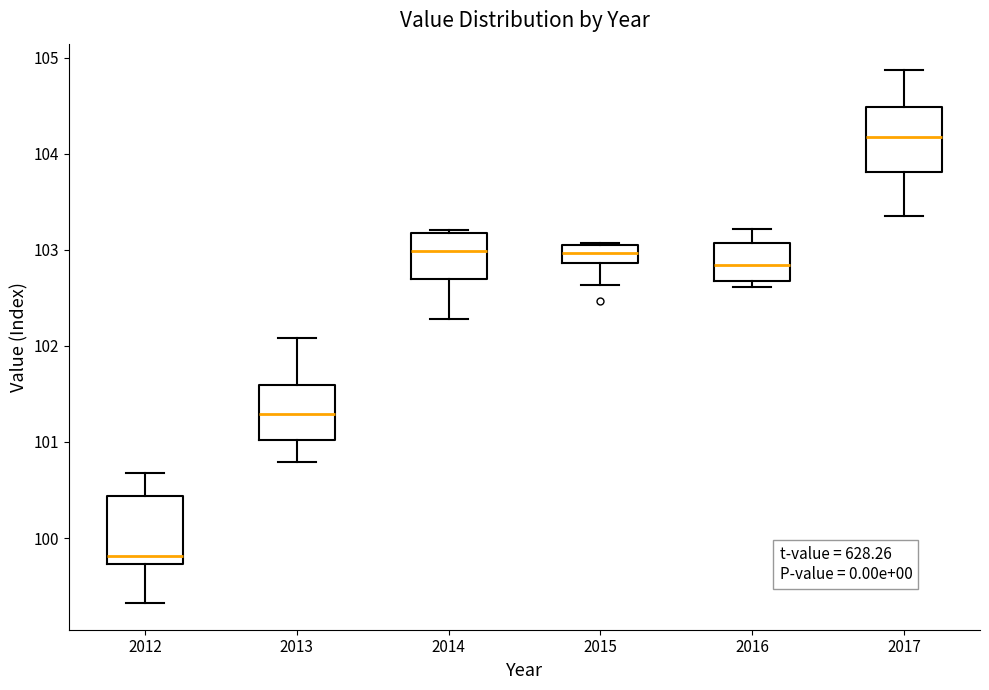

Reading left to right, transcribe this box plot: for each box, give where its median line is, the range the box spans, and where its two whiskers end, as read against the y-axis. The values are not printed on the chart, so give them approximately, as read against the axis.

2012: median 99.8, box 99.7 to 100.4, whiskers 99.3 to 100.7
2013: median 101.3, box 101.0 to 101.6, whiskers 100.8 to 102.1
2014: median 103.0, box 102.7 to 103.2, whiskers 102.3 to 103.2
2015: median 103.0, box 102.9 to 103.1, whiskers 102.6 to 103.1
2016: median 102.8, box 102.7 to 103.1, whiskers 102.6 to 103.2
2017: median 104.2, box 103.8 to 104.5, whiskers 103.3 to 104.9